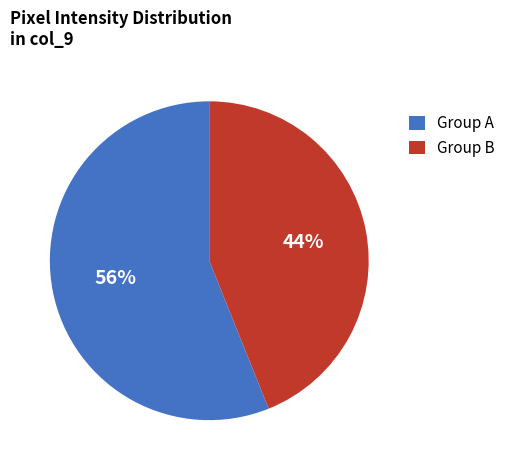

Count the number of slices in the pie.

2